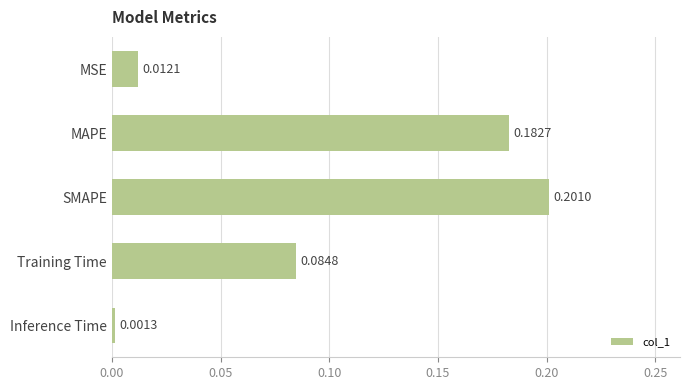

List the labels in order of value, smallest first.

Inference Time, MSE, Training Time, MAPE, SMAPE